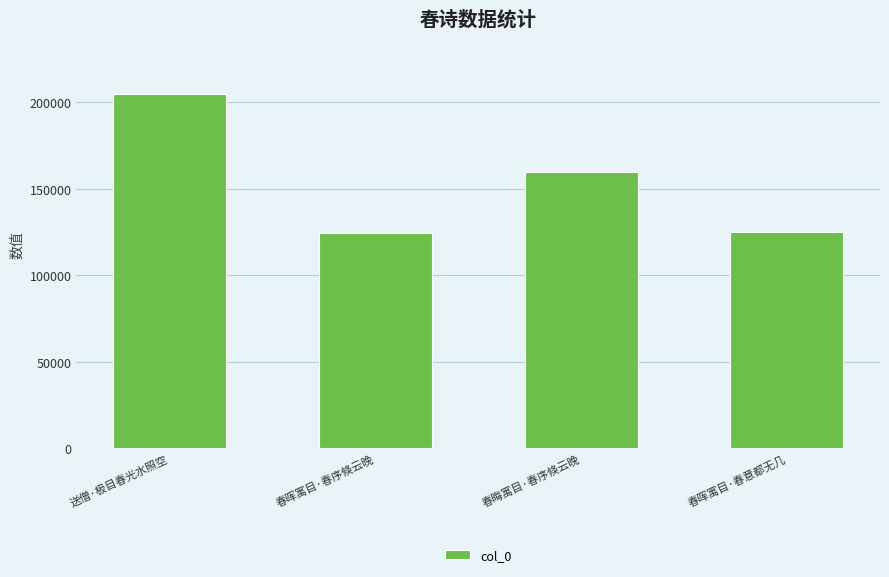

The value at 春晦寓目·春序倏云晚 is 159760. True or false?

True